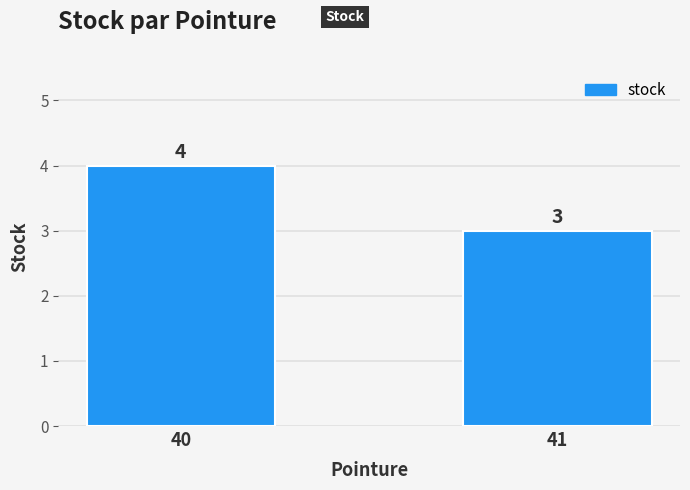

Which has a higher value, 40 or 41?

40